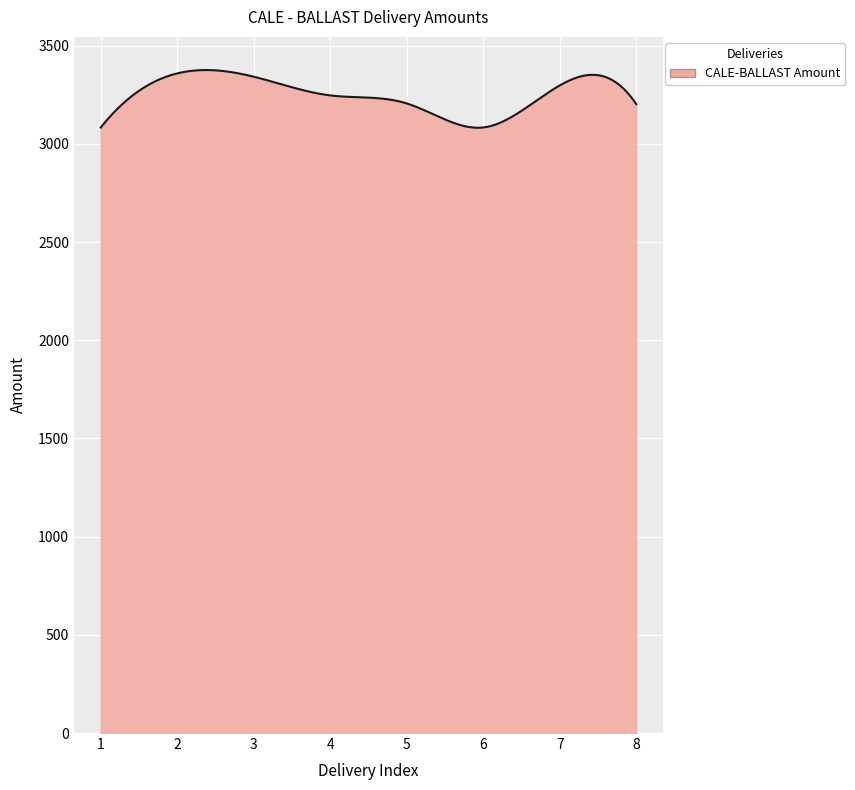

What is the greatest value displayed?

3376.3